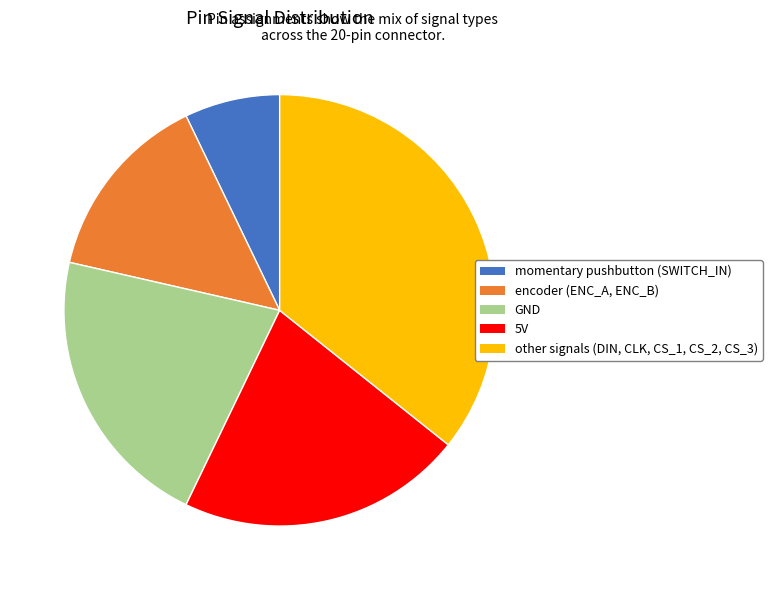

Is there a majority slice in this chart?

No